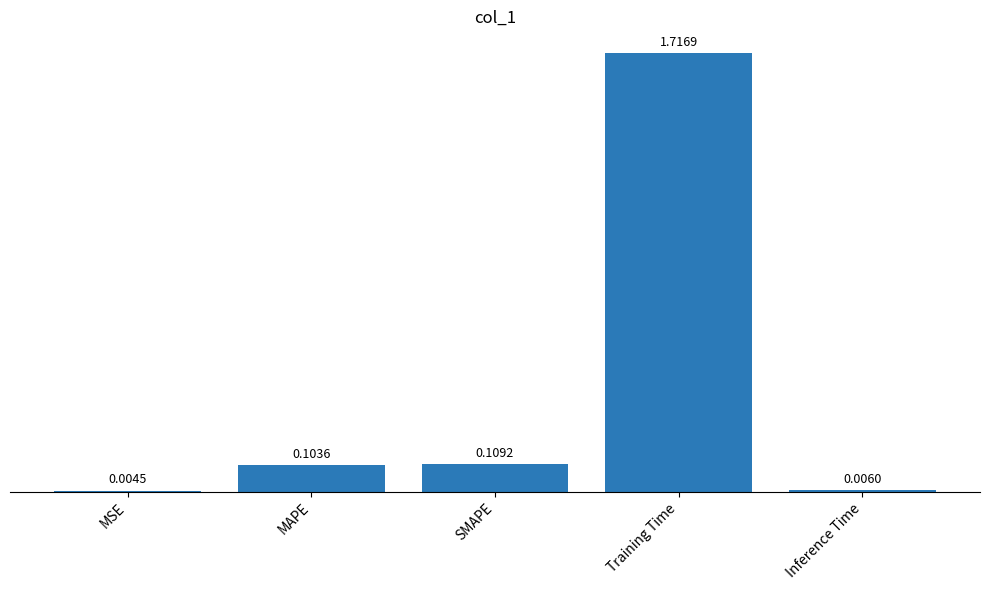

Which label corresponds to the largest value in the chart?

Training Time